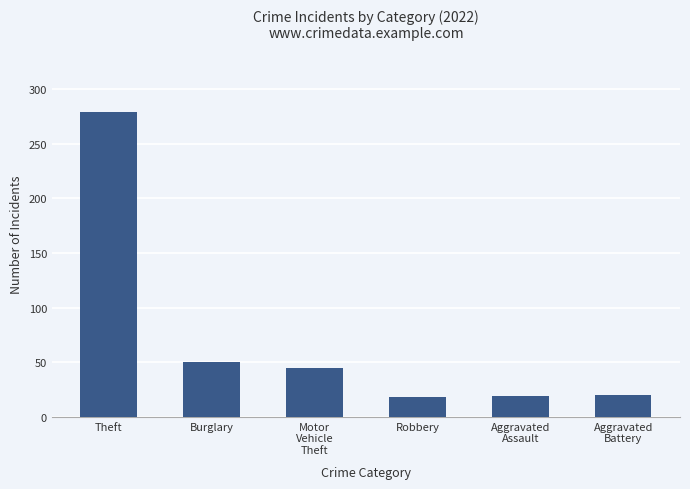

What is the sum of all values?

431